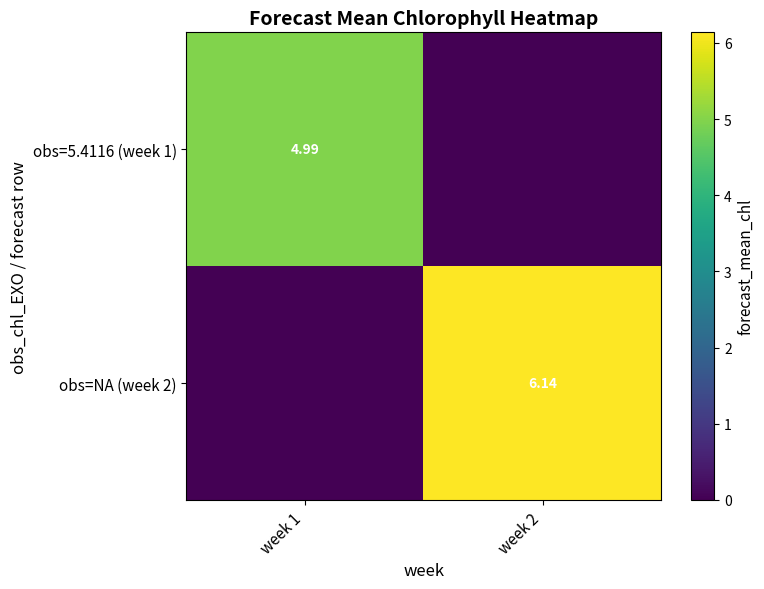

How many data points does each series have?

2